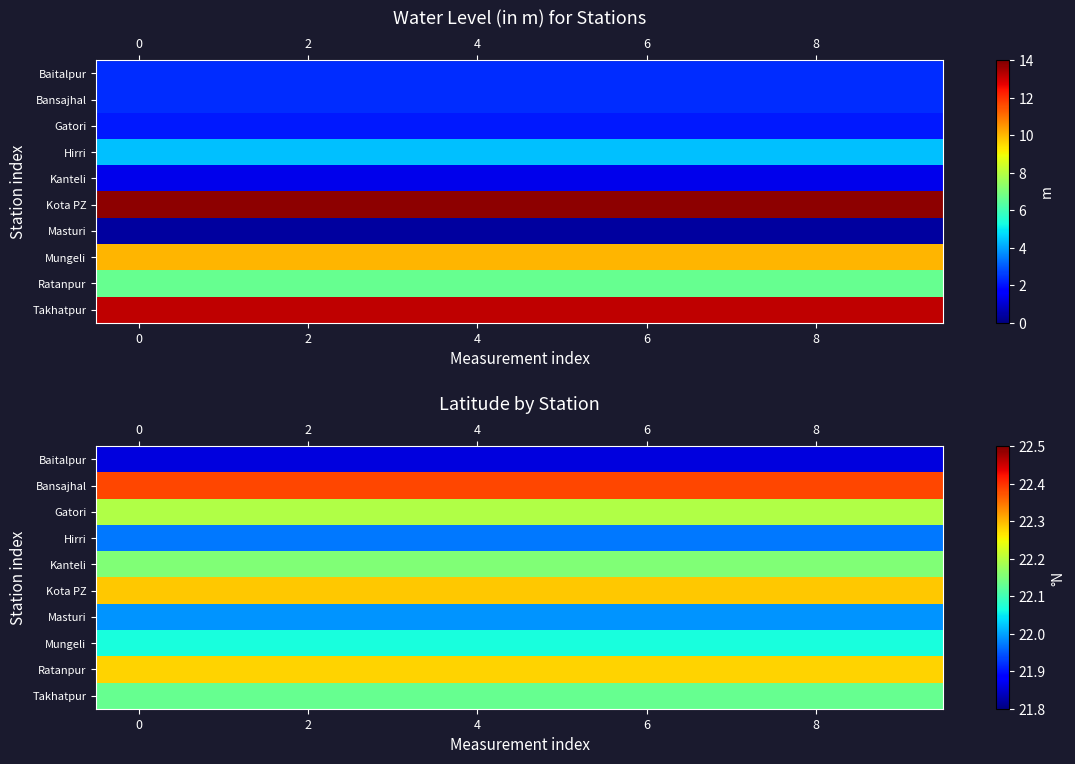

Read the row_6 value at 9.

22.0